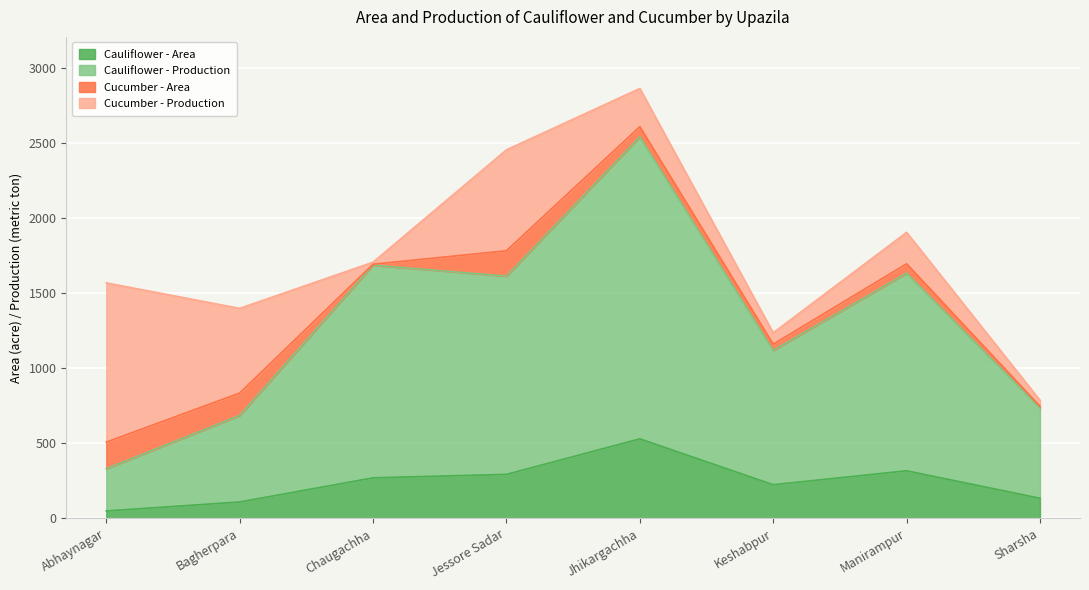

How many interior local valleys does the Cauliflower - Production series have?

2